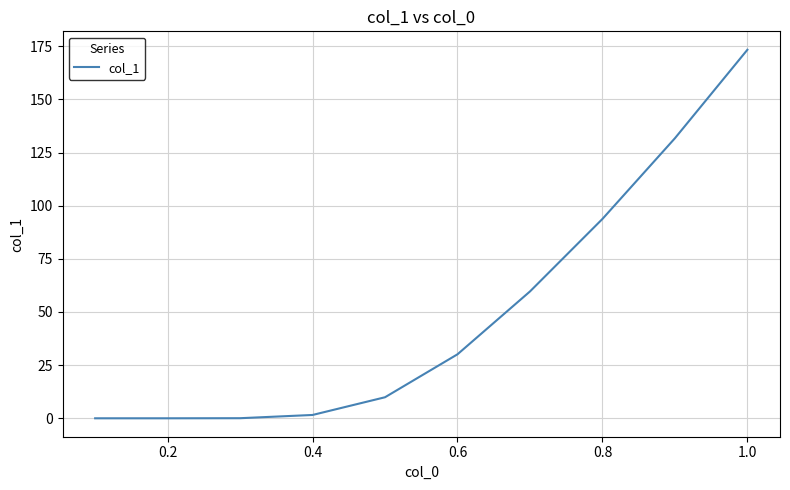

What is the maximum value shown in the chart?

173.3